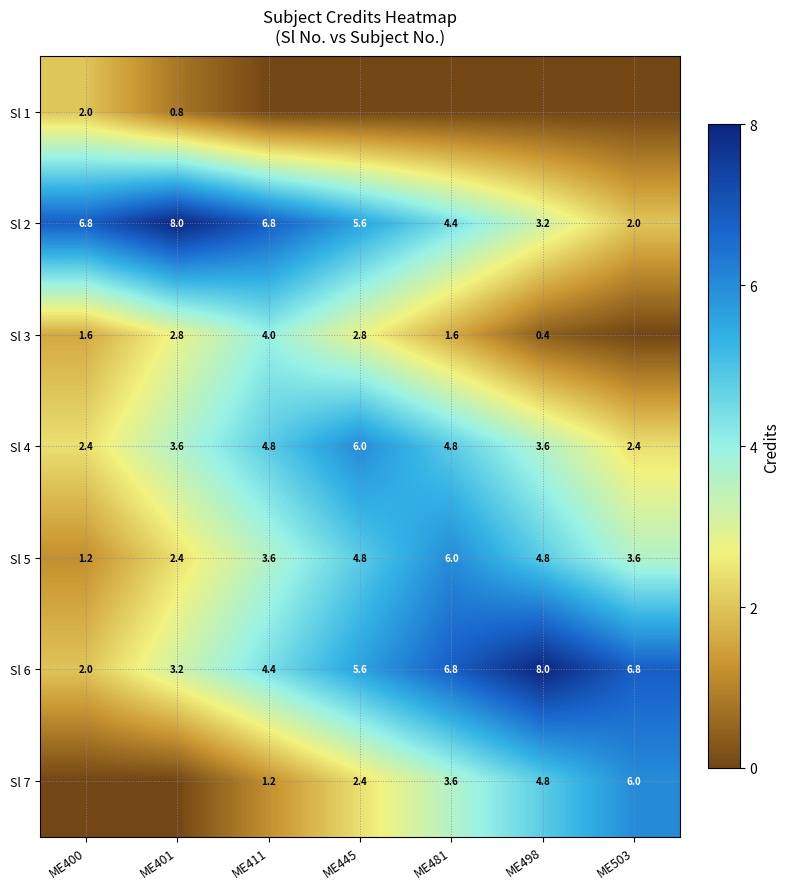

The Sl 6 series shows 12.6 at ME498. True or false?

False